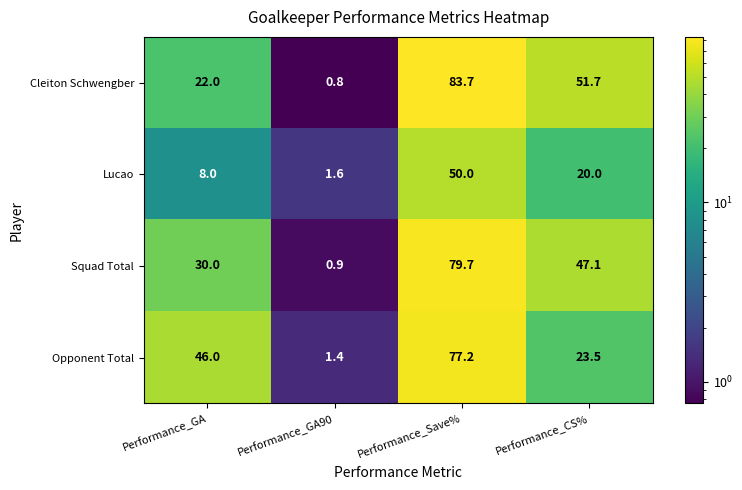

What is the total value across all series at Performance_GA90?

4.7